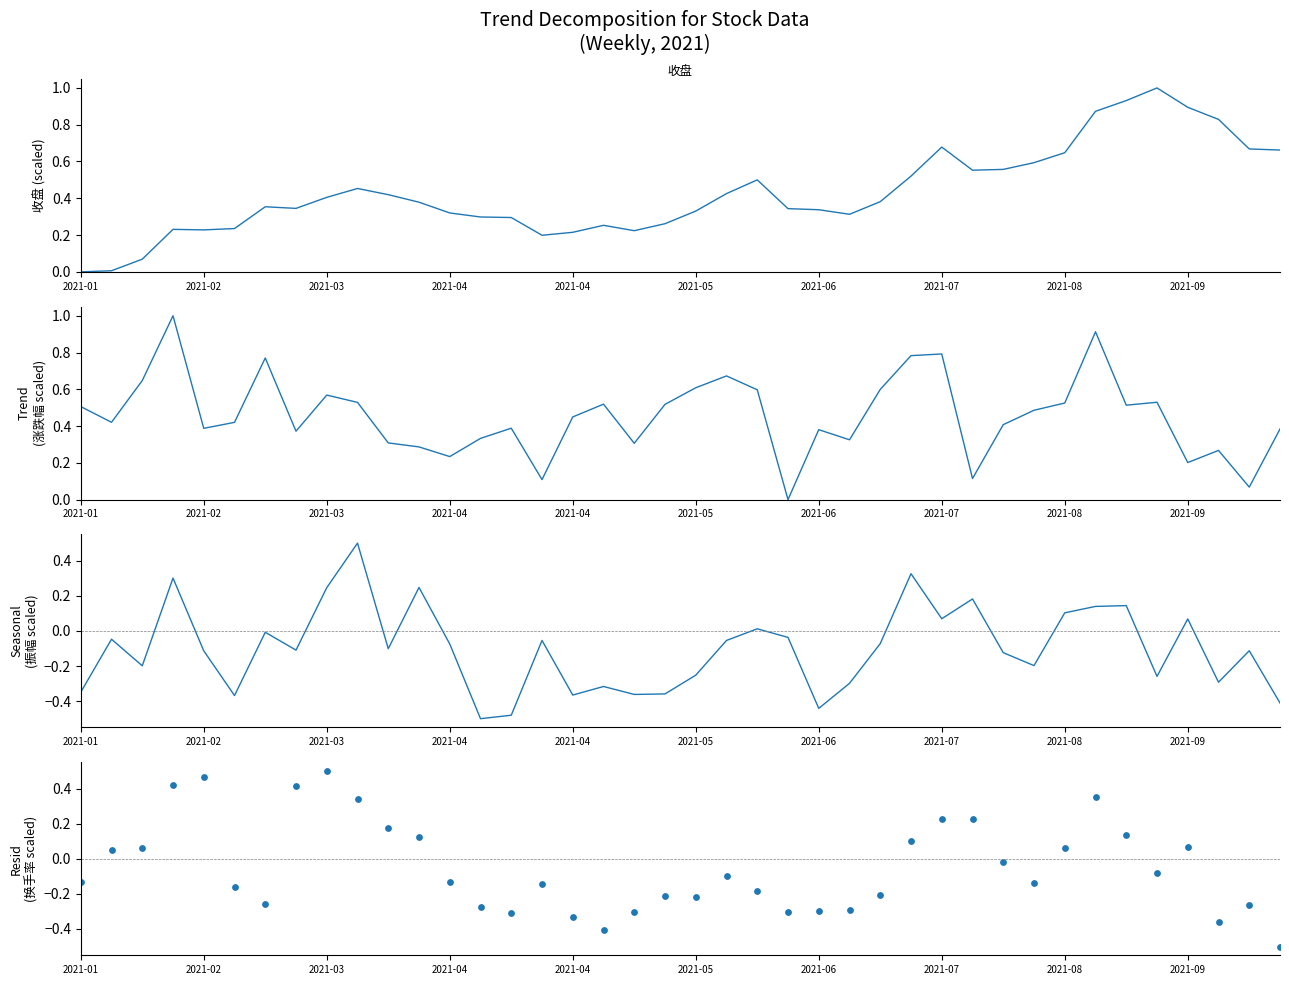

At how many categories does at least one series exceed 0?

40